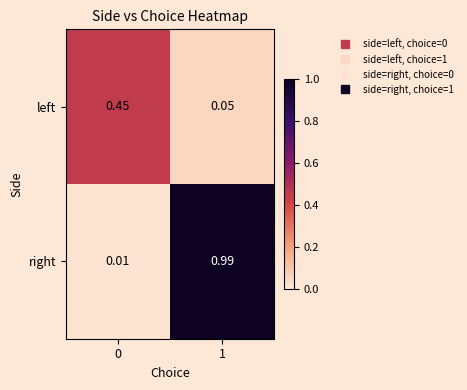

Between 0 and 1, which series saw the biggest shift?

right